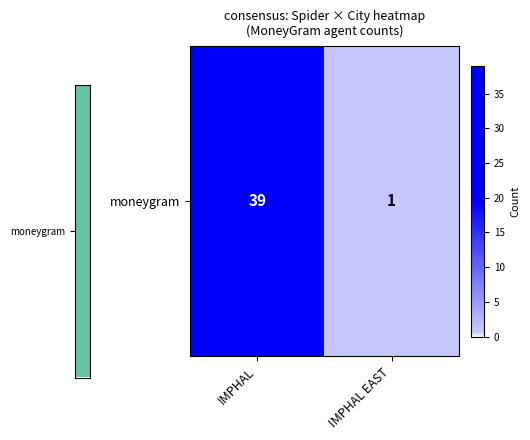

Reading left to right, transcribe all the data shown in this chart.

IMPHAL=39	IMPHAL EAST=1